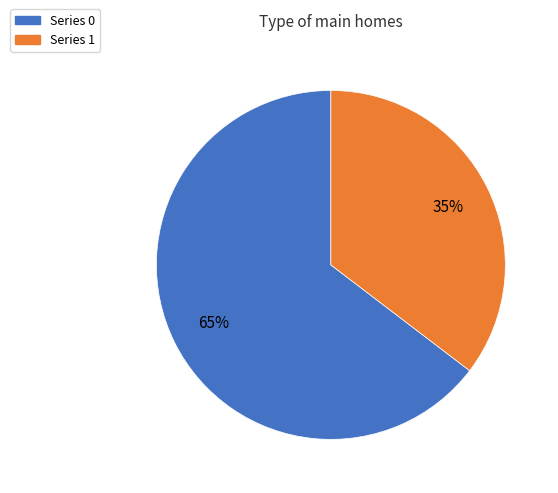

How many slices are in this pie chart?

2